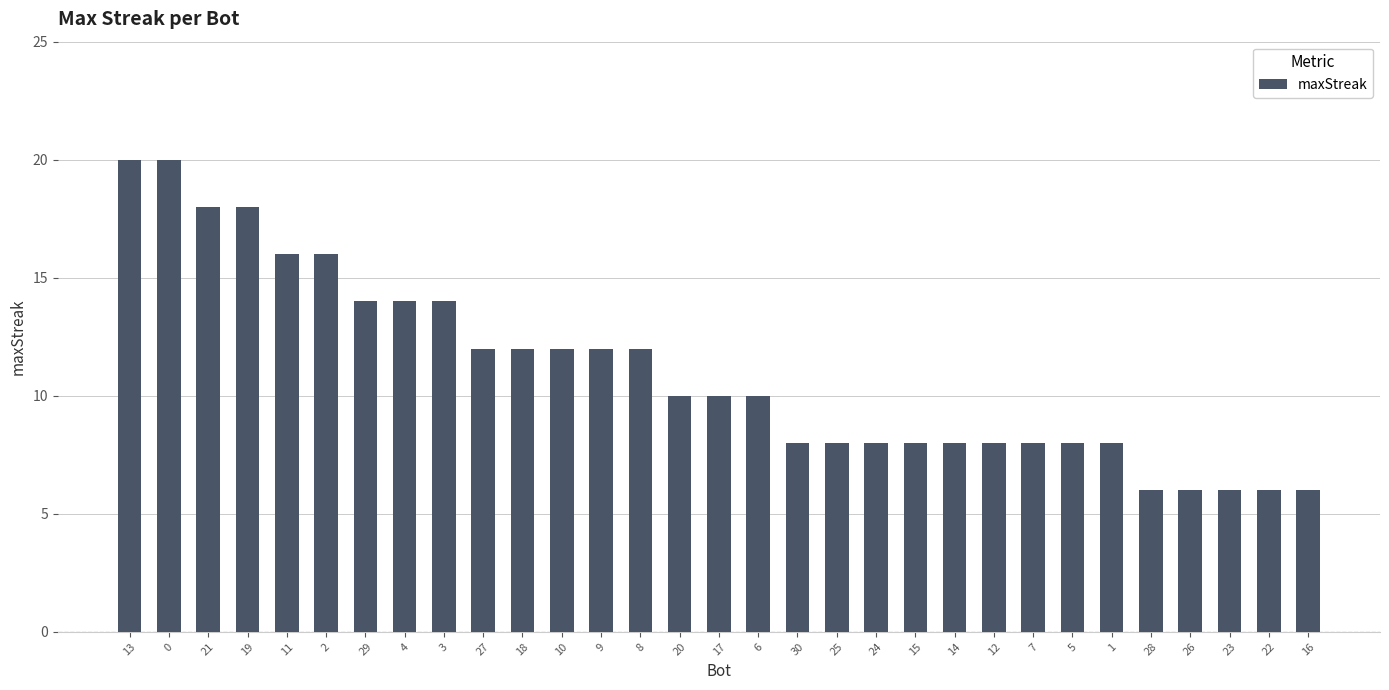

Reading left to right, what are all the values shown in this chart?

20	20	18	18	16	16	14	14	14	12	12	12	12	12	10	10	10	8	8	8	8	8	8	8	8	8	6	6	6	6	6